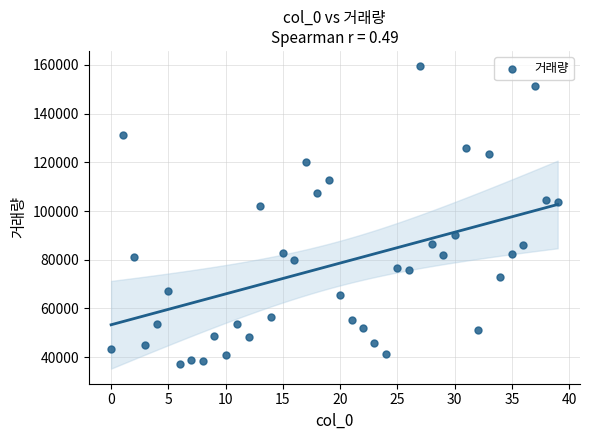

What is the range of Y values (max minus min)?

122431